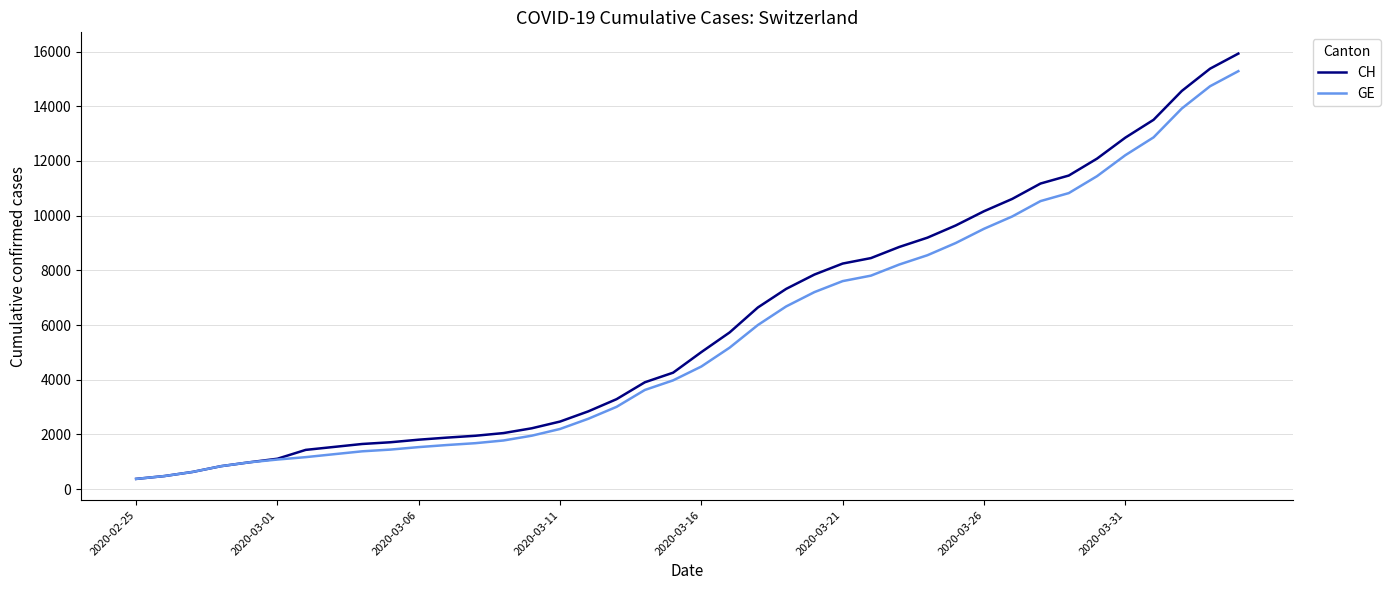

What is the highest value of the GE series?

15284